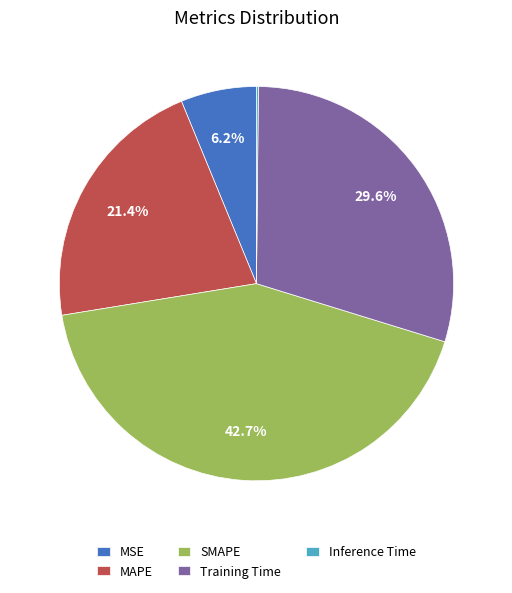

What percentage is the SMAPE slice, to the nearest percent?

43%